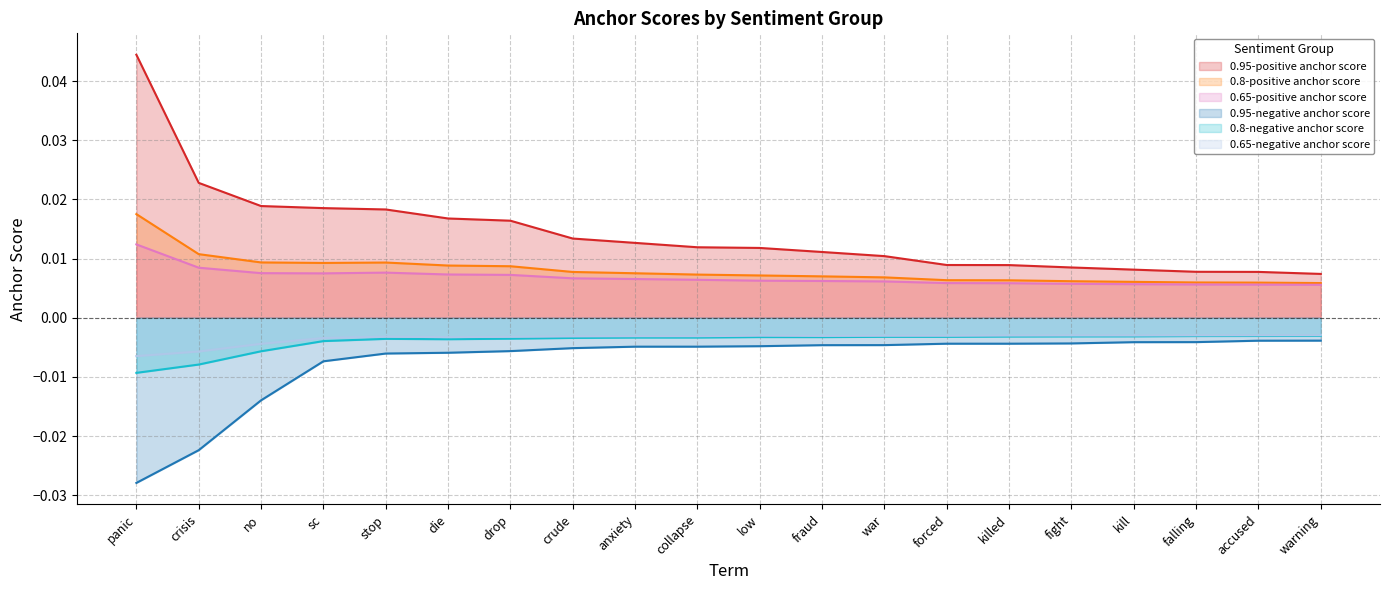

True or false: 0.65-negative anchor score and 0.95-positive anchor score intersect in this chart.

False